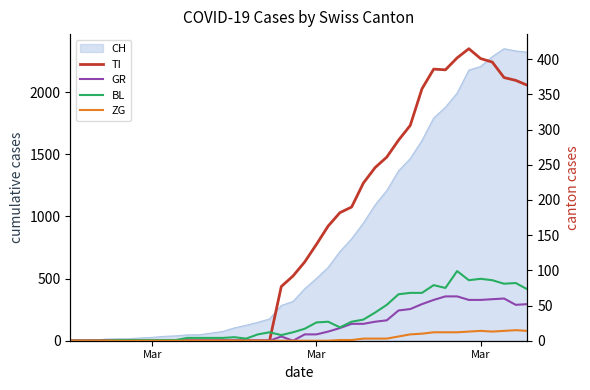

How many categories are shown in the chart?

40